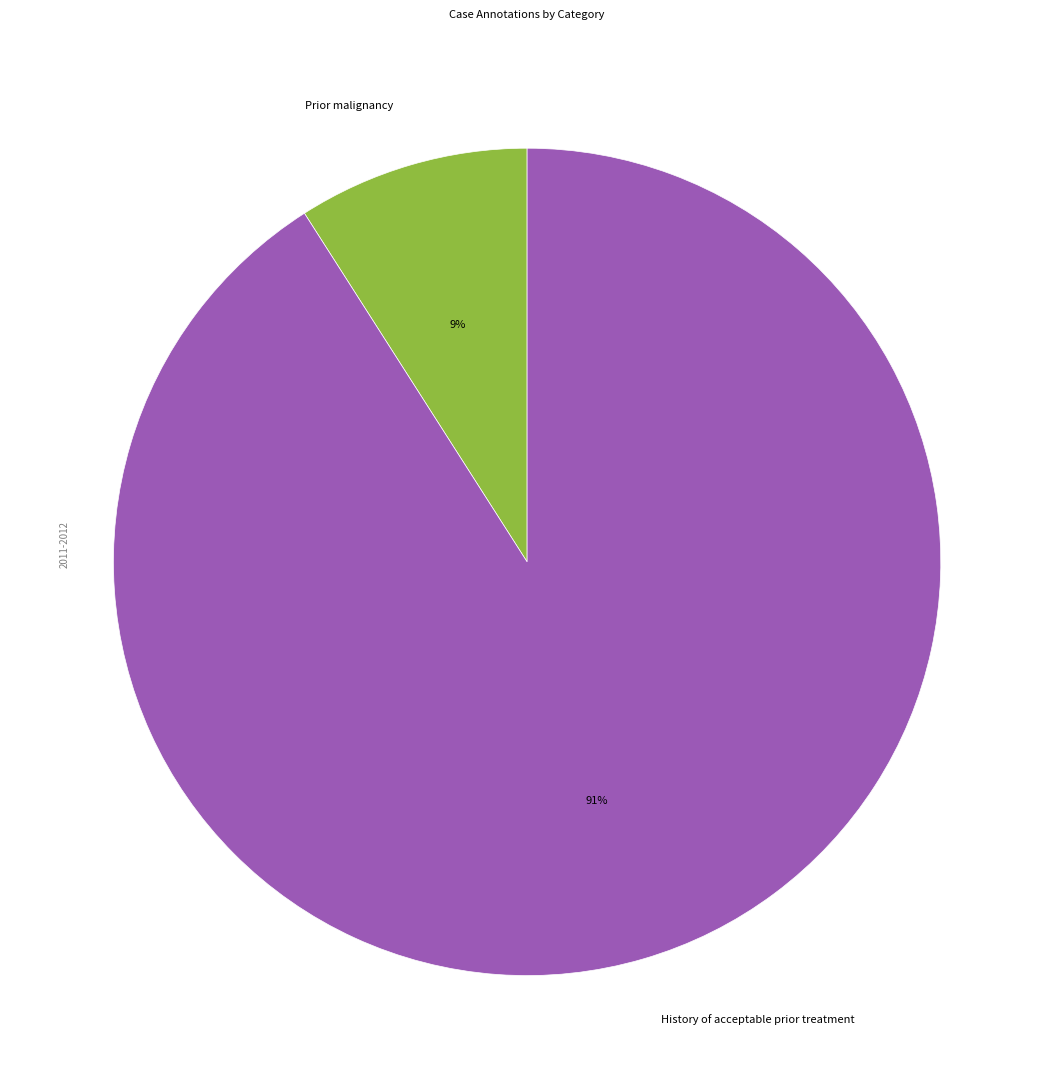

How many segments does this pie chart have?

2